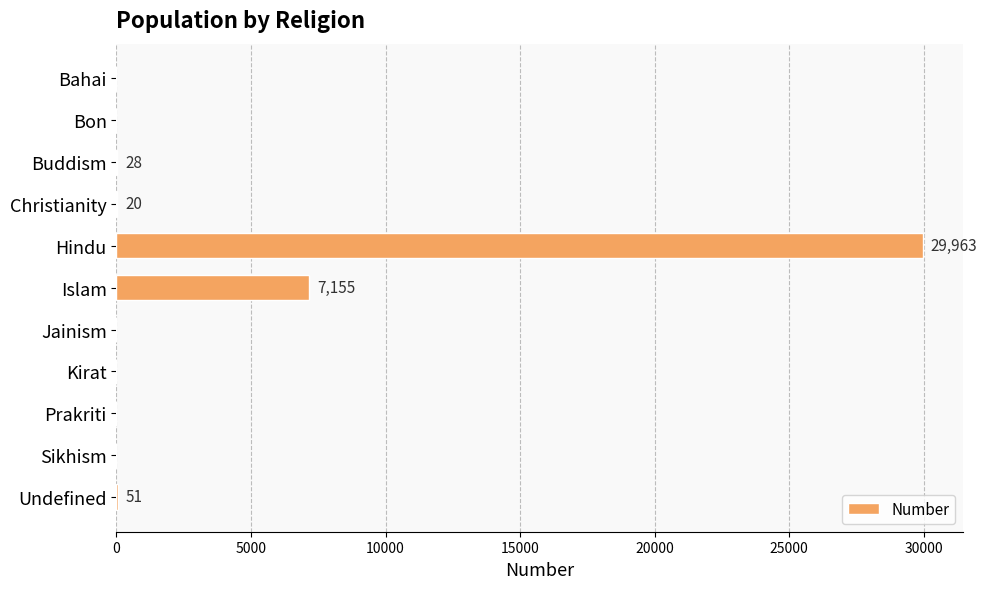

Between Jainism and Hindu, which is larger?

Hindu